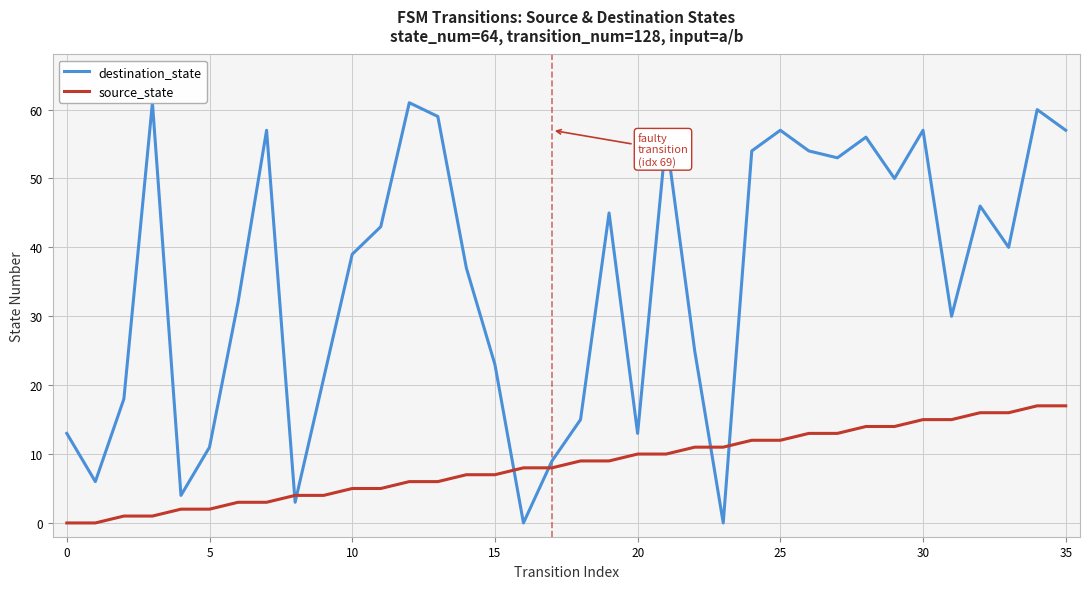

What is the difference between the maximum and second lowest values in the source_state series?

17